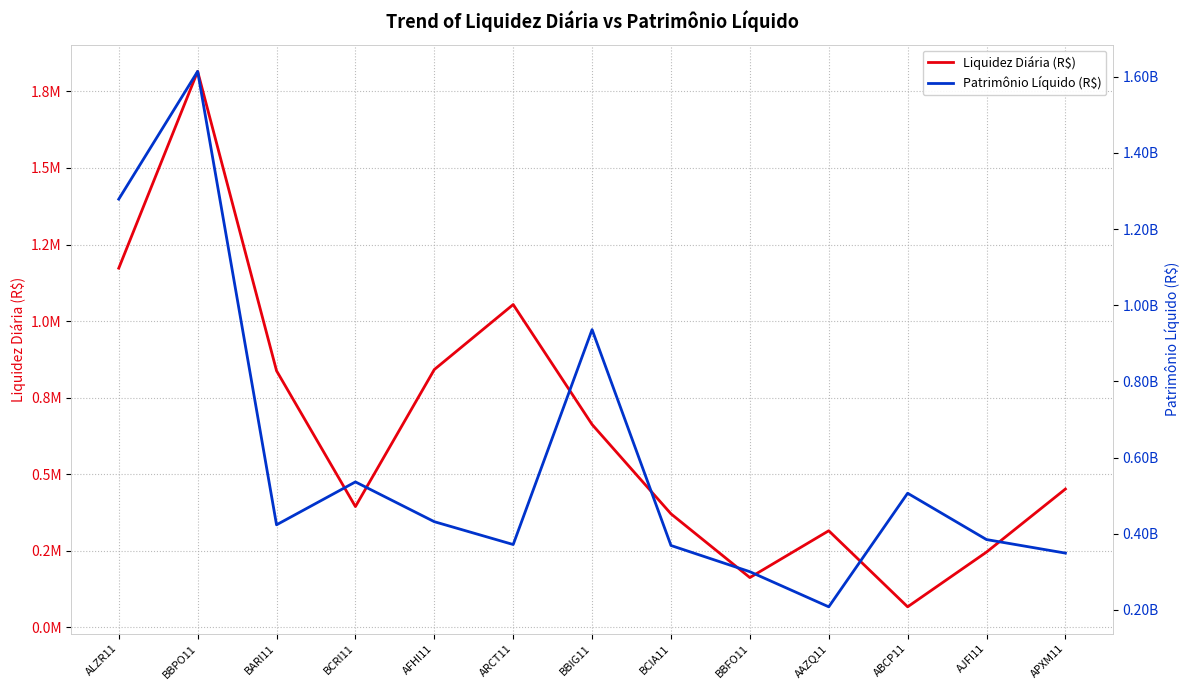

True or false: Liquidez Diária (R$) has a value of 565070.3 at AAZQ11.

False